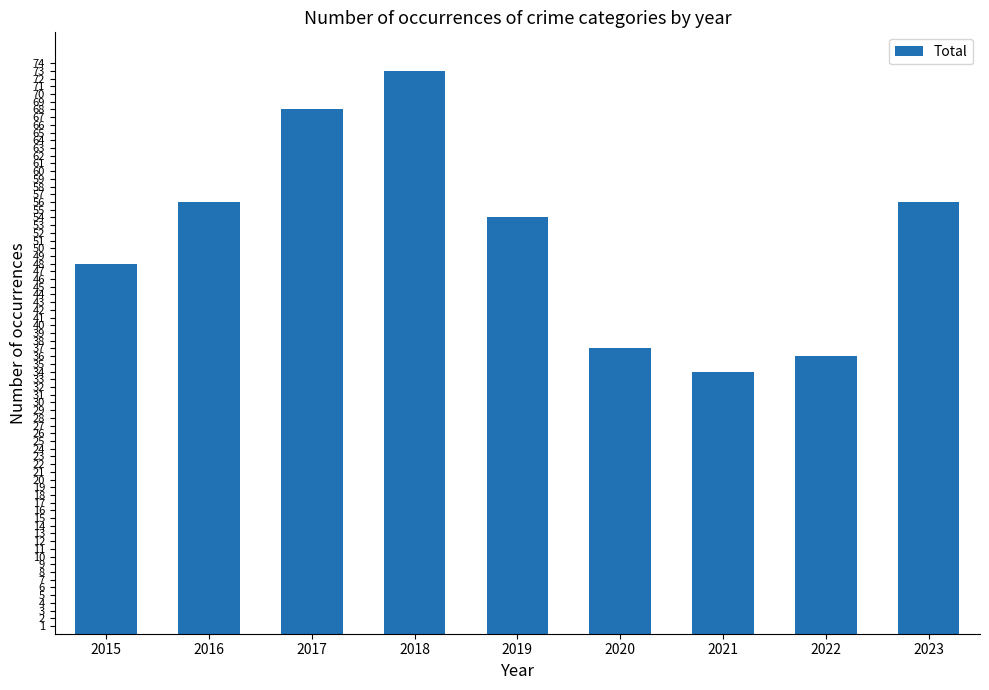

Reading left to right, extract all data points from this chart.

2015=48	2016=56	2017=68	2018=73	2019=54	2020=37	2021=34	2022=36	2023=56